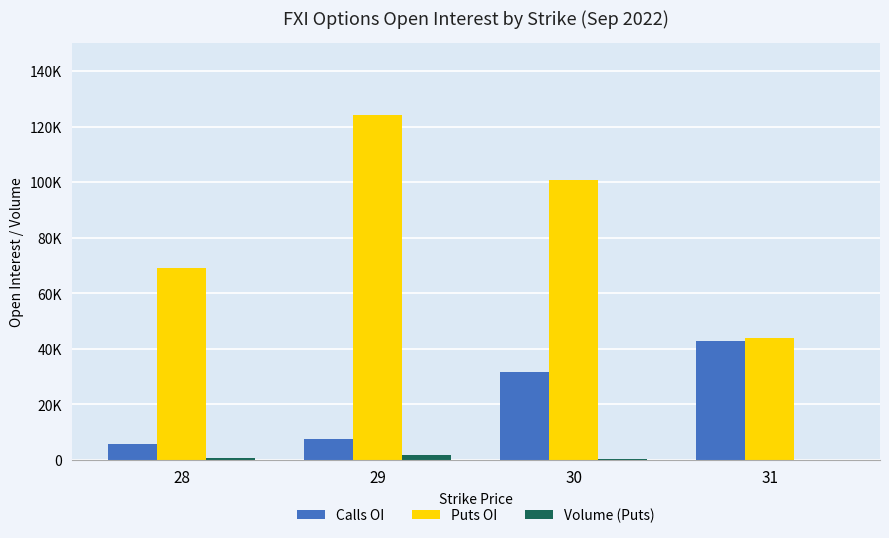

Reading right to left, list all the values displayed in this chart.

Calls OI: 31=42799	30=31589	29=7694	28=5811
Puts OI: 31=43955	30=100818	29=124200	28=68976
Volume (Puts): 31=118	30=227	29=1812	28=810